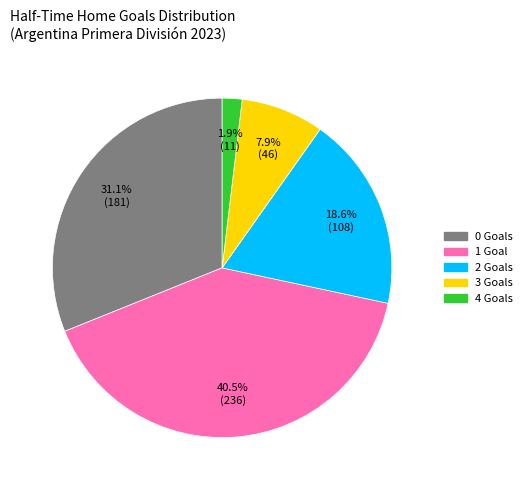

True or false: 2 accounts for 25% of the total.

False